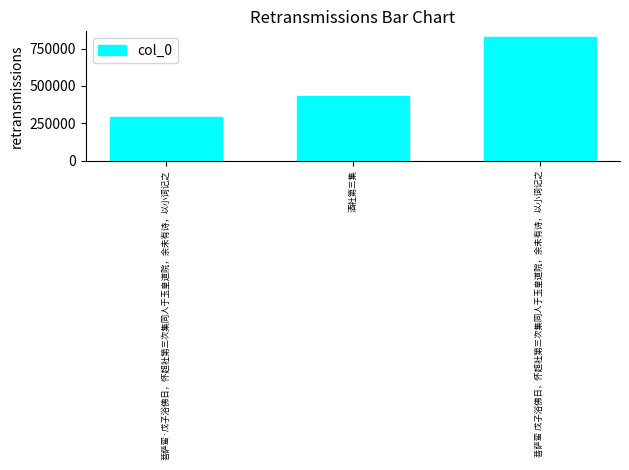

At which label is the value closest to 557845?

酒社第三集